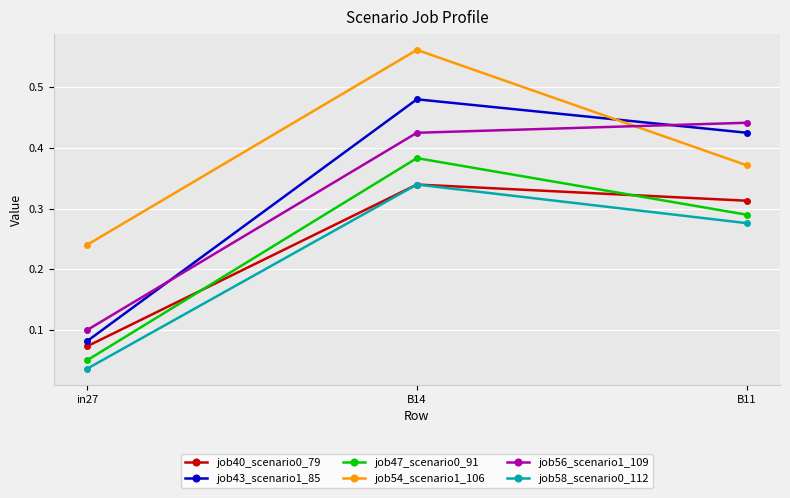

What is the label of the 3rd point from the right?

in27